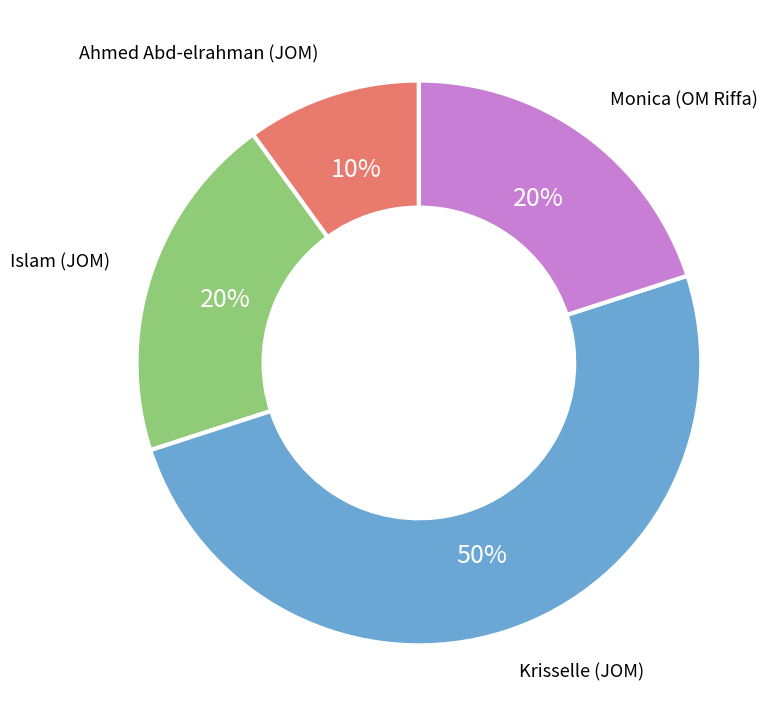

What percentage is the Krisselle (JOM) slice, to the nearest percent?

50%